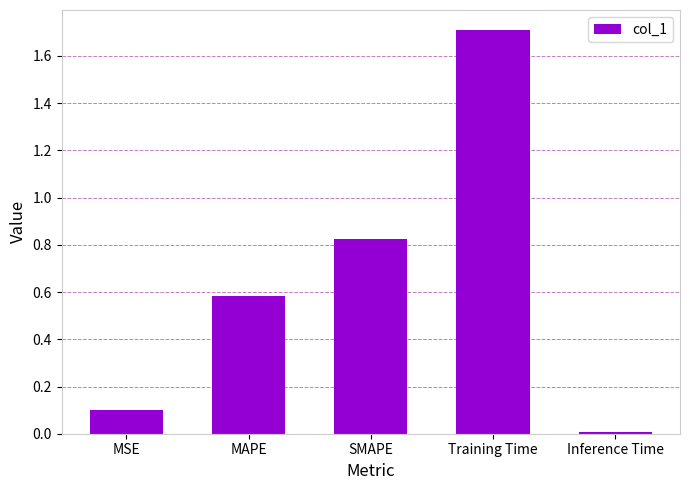

Is it true that the value at MSE is 0.0?

False